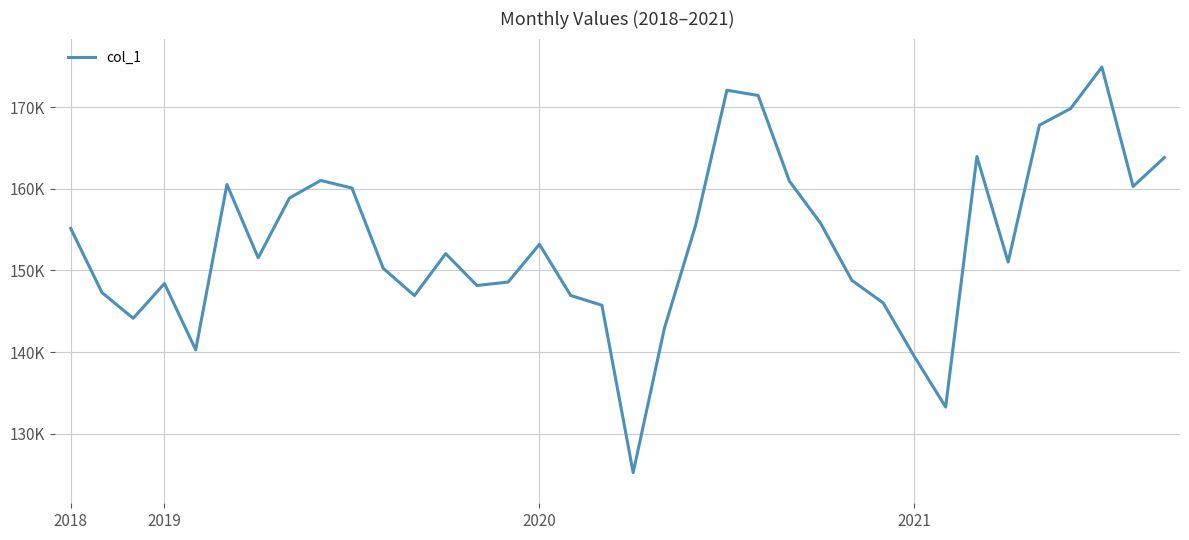

Reading left to right, extract all data points from this chart.

155135	147287	144133	148395	140271	160518	151539	158856	161012	160082	150261	146914	152053	148152	148576	153195	146932	145729	125248	142929	155537	172061	171414	160936	155758	148775	146028	139448	133276	163942	151026	167777	169817	174884	160278	163820